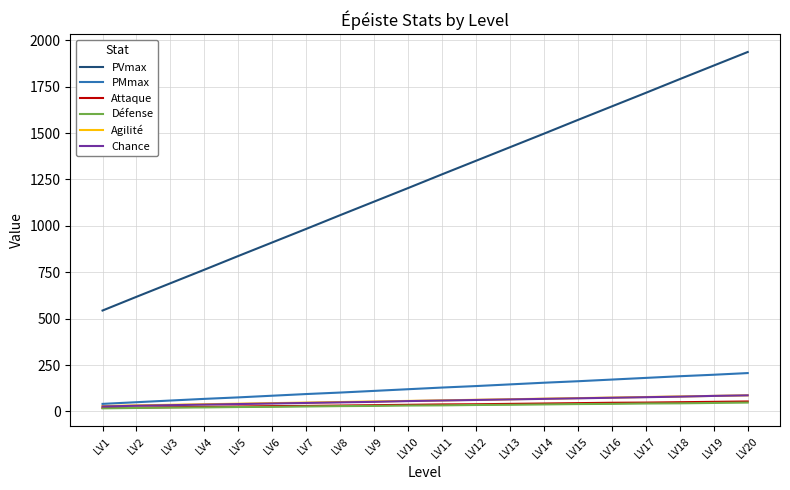

What is the difference between the maximum and minimum values in the Agilité series?

58